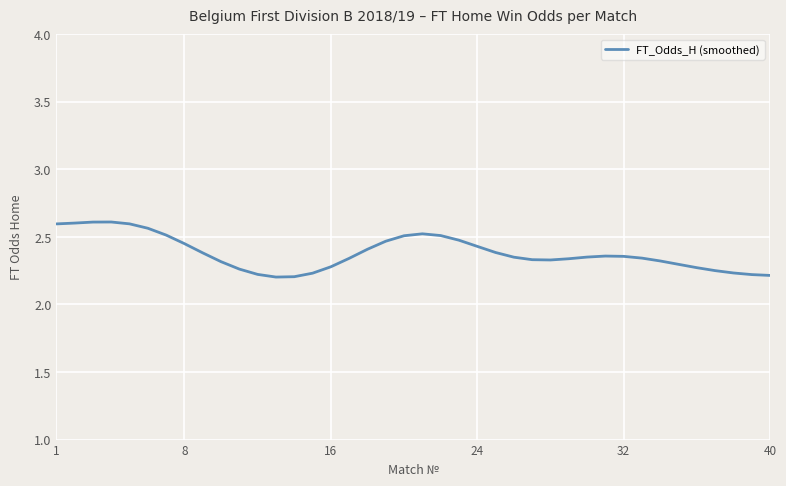

What is the difference between the maximum and minimum values?

0.4